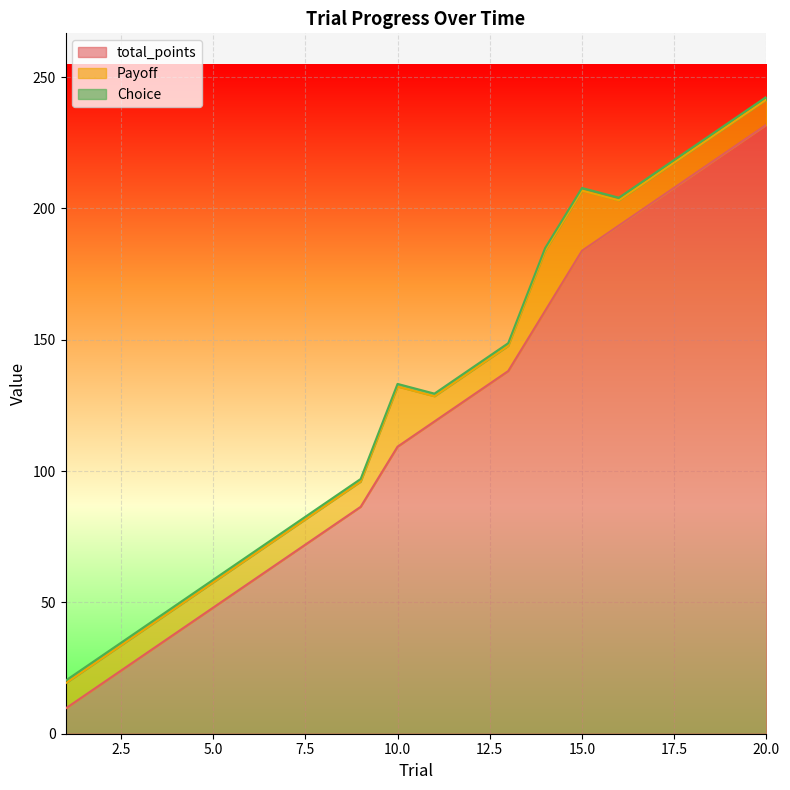

The value of Choice at 17 is 1.4. True or false?

False